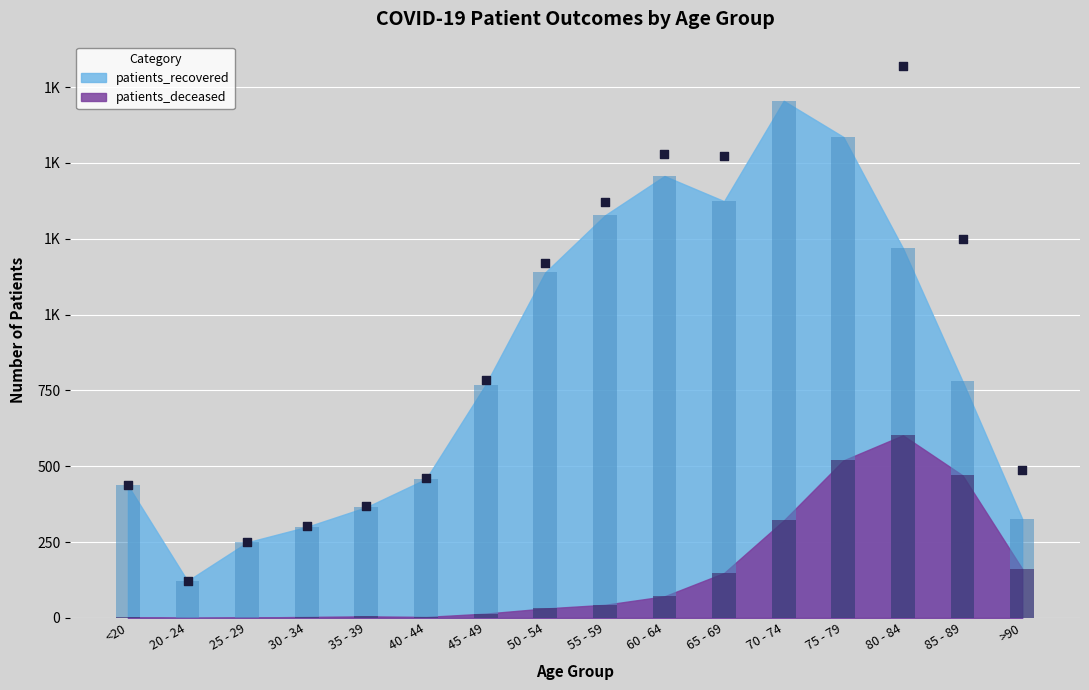

Which series contains the lowest Y value?

patients_deceased